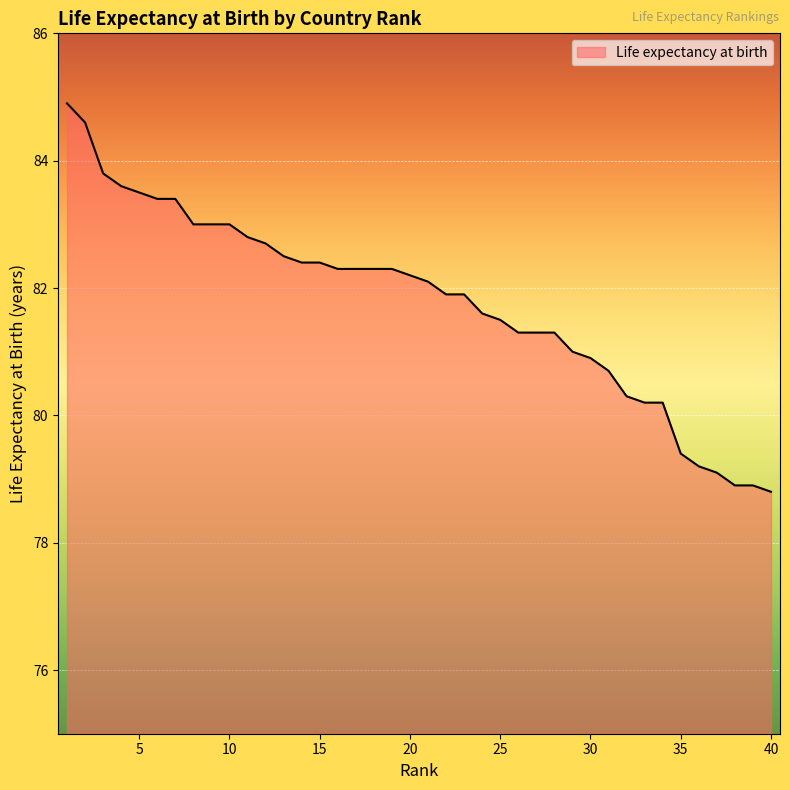

What is the greatest value displayed?

84.9